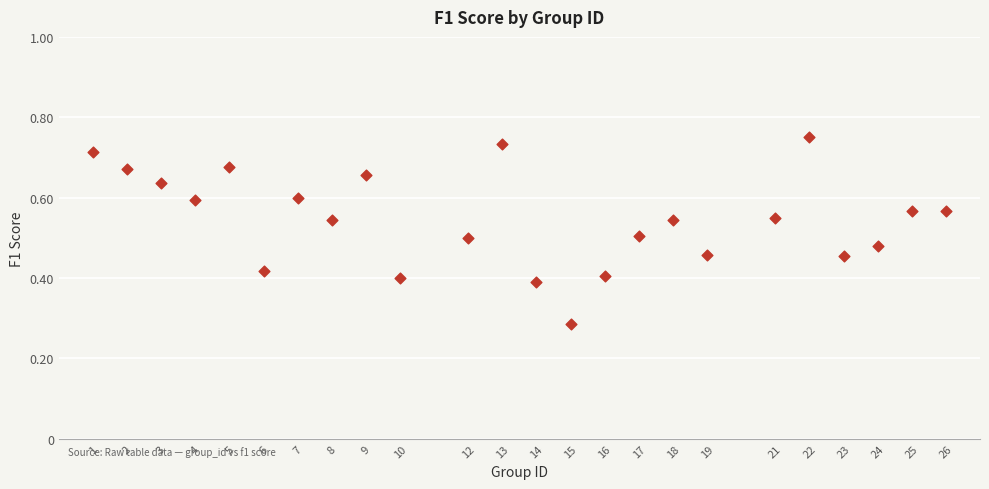

Count the number of points in this scatter plot.

24